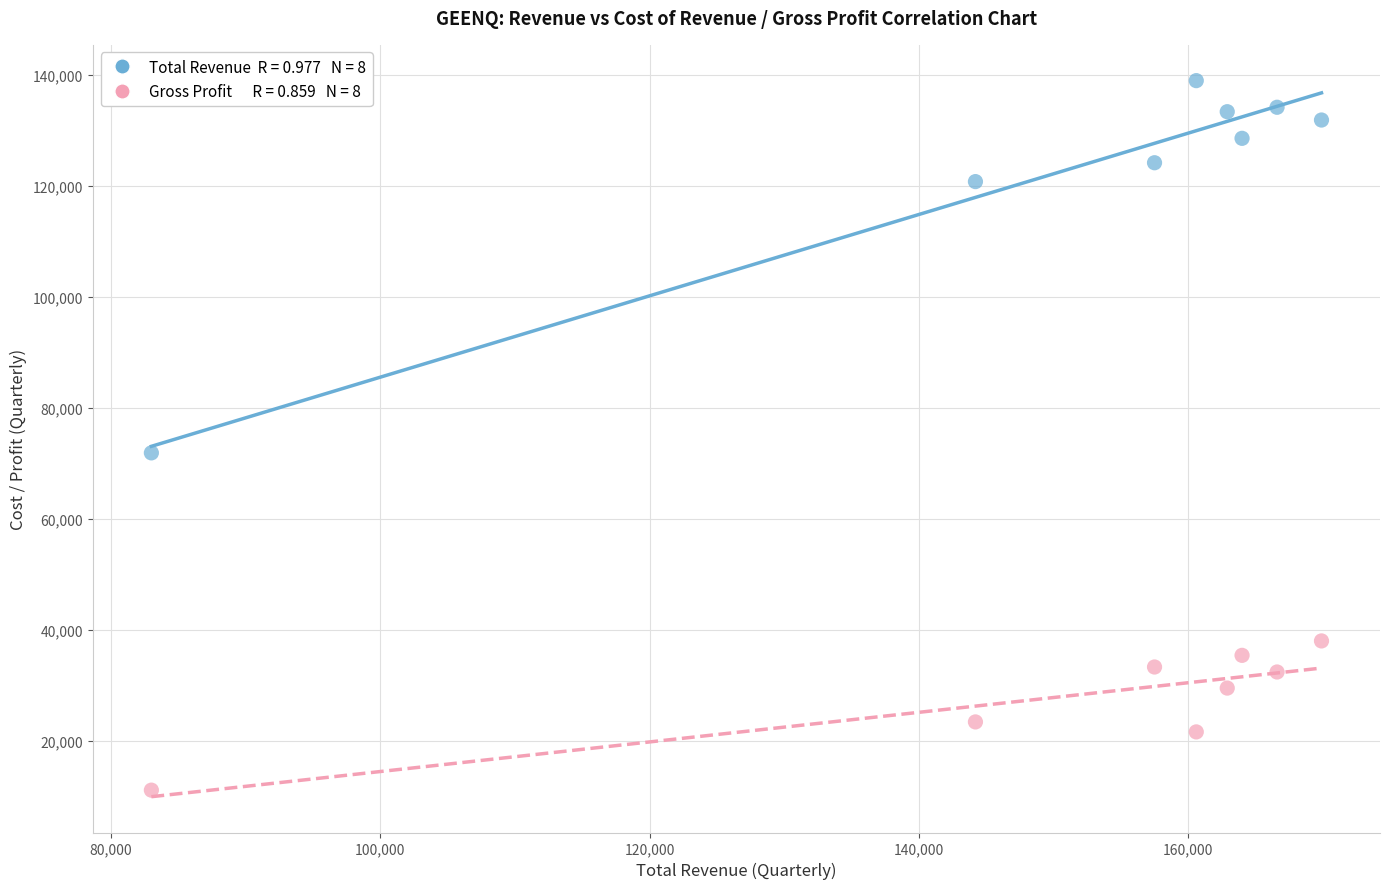

Across all data points, what is the range of Y values (max minus min)?

127900